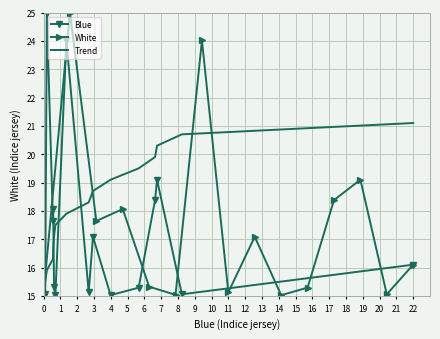

In White, how many points are higher than both neighbors (excluding endpoints)?

5